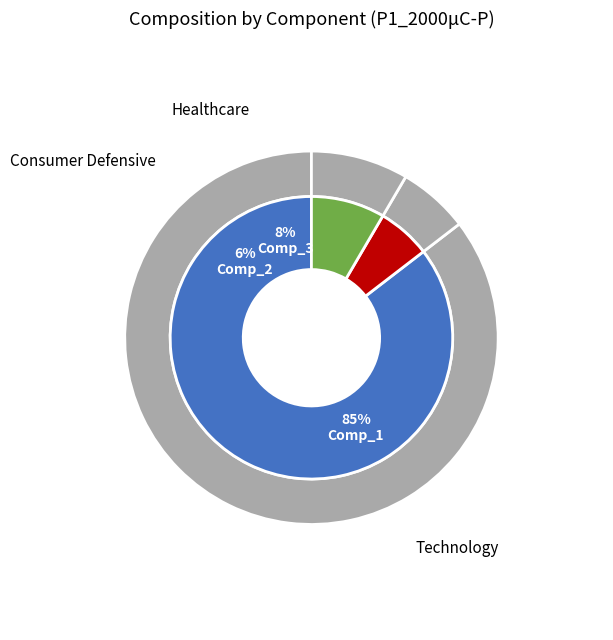

To the nearest percent, what percentage of the pie is Comp_3?

8%